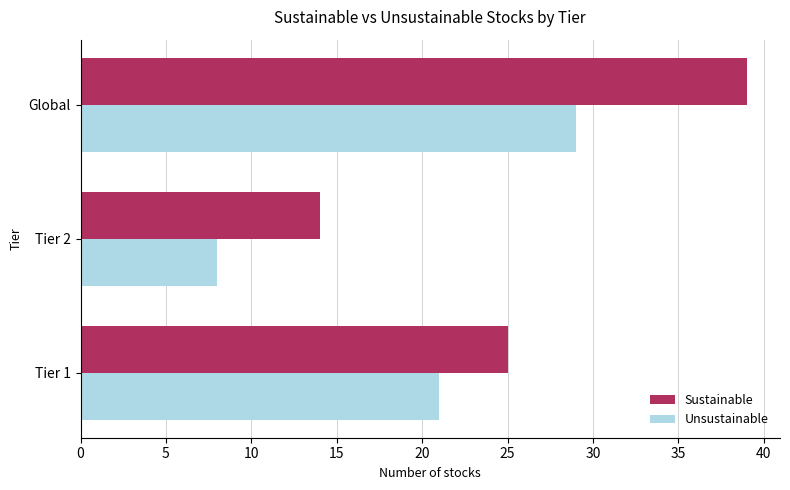

What is the lowest value of the Sustainable series?

14